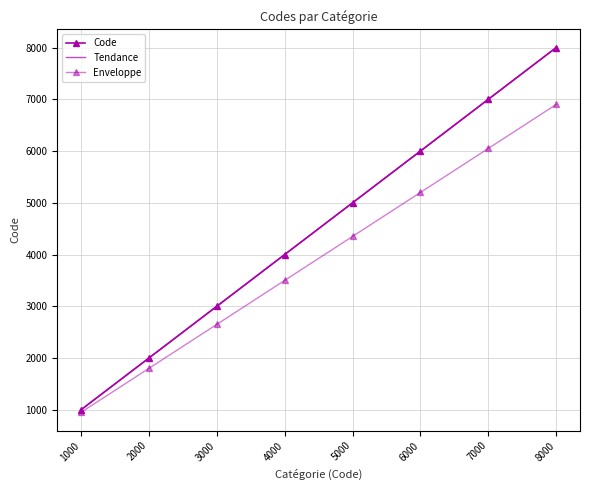

Rank the categories by Enveloppe value from lowest to highest.

1000, 2000, 3000, 4000, 5000, 6000, 7000, 8000